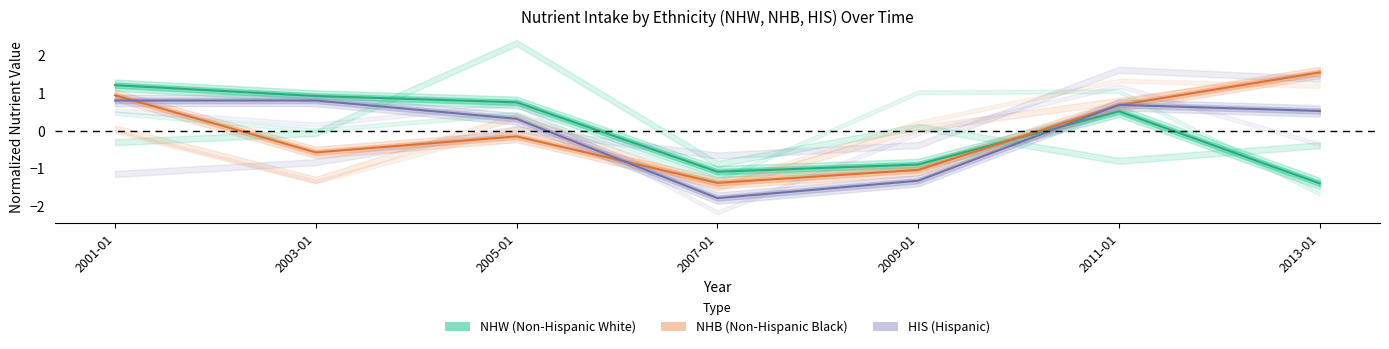

Does the chart have visible grid lines?

No